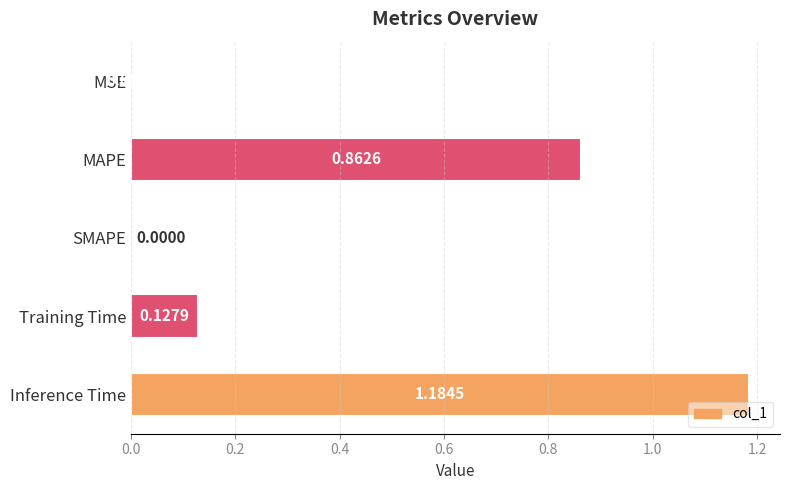

Which label corresponds to the largest value in the chart?

Inference Time